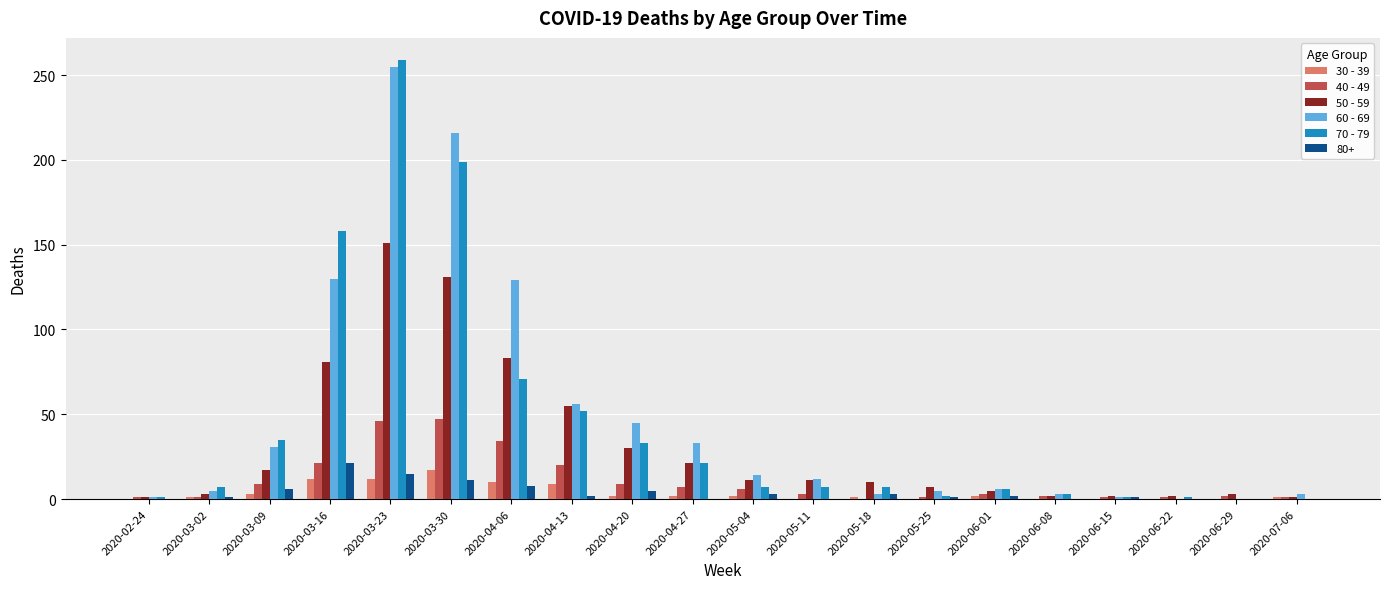

What are all the series names shown in the legend?

30 - 39, 40 - 49, 50 - 59, 60 - 69, 70 - 79, 80+